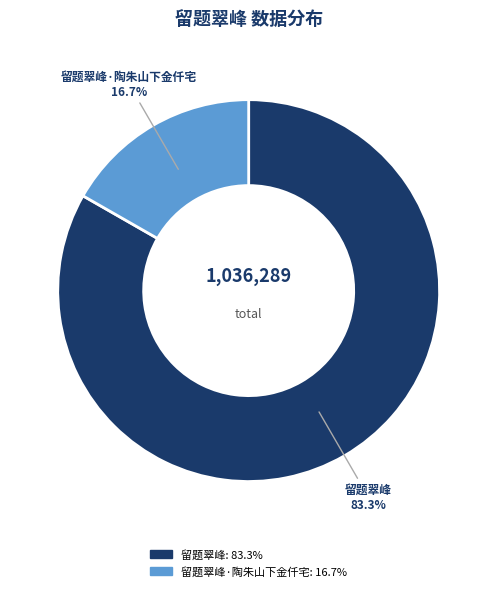

To the nearest percent, what is the combined percentage of 留题翠峰·陶朱山下金仟宅 and 留题翠峰?

100%